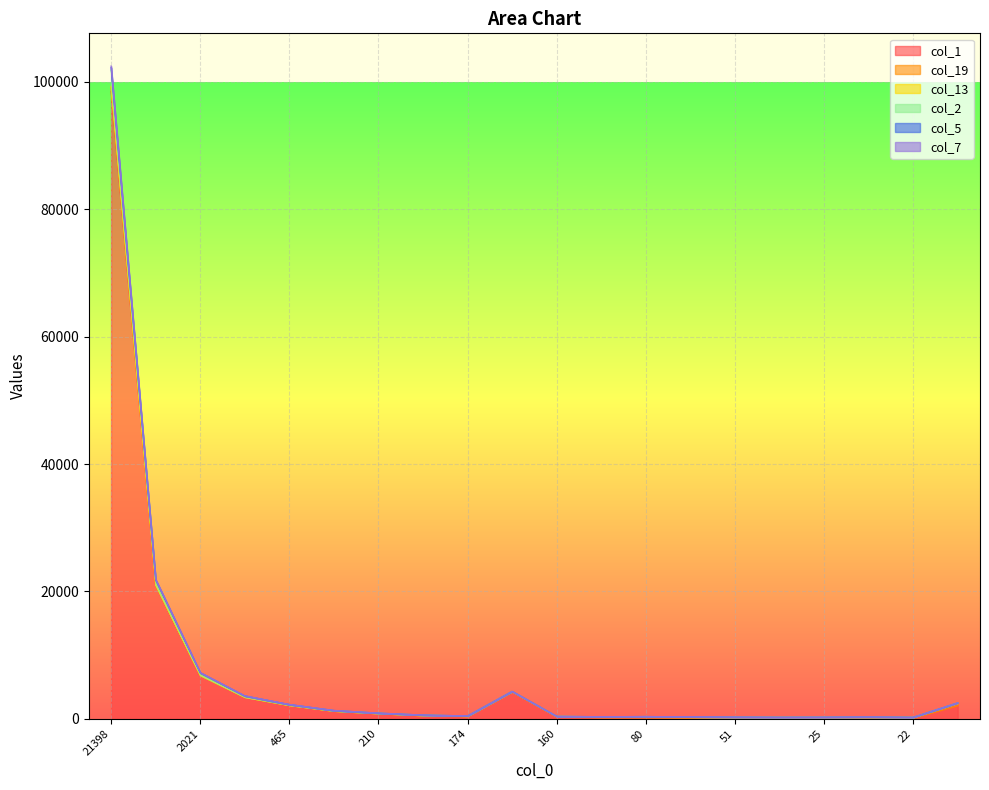

At which category does the chart reach its minimum across all series?

22